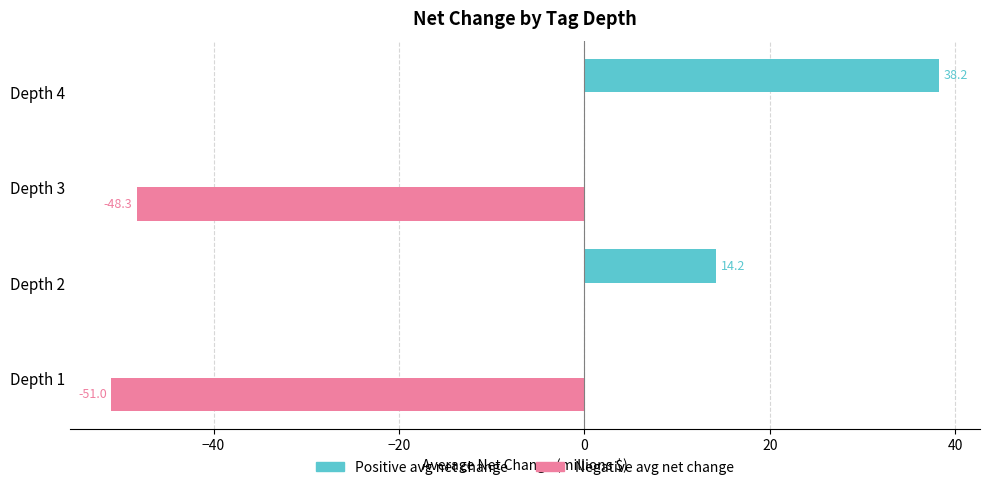

Which series has the largest total across all categories?

Positive avg net change